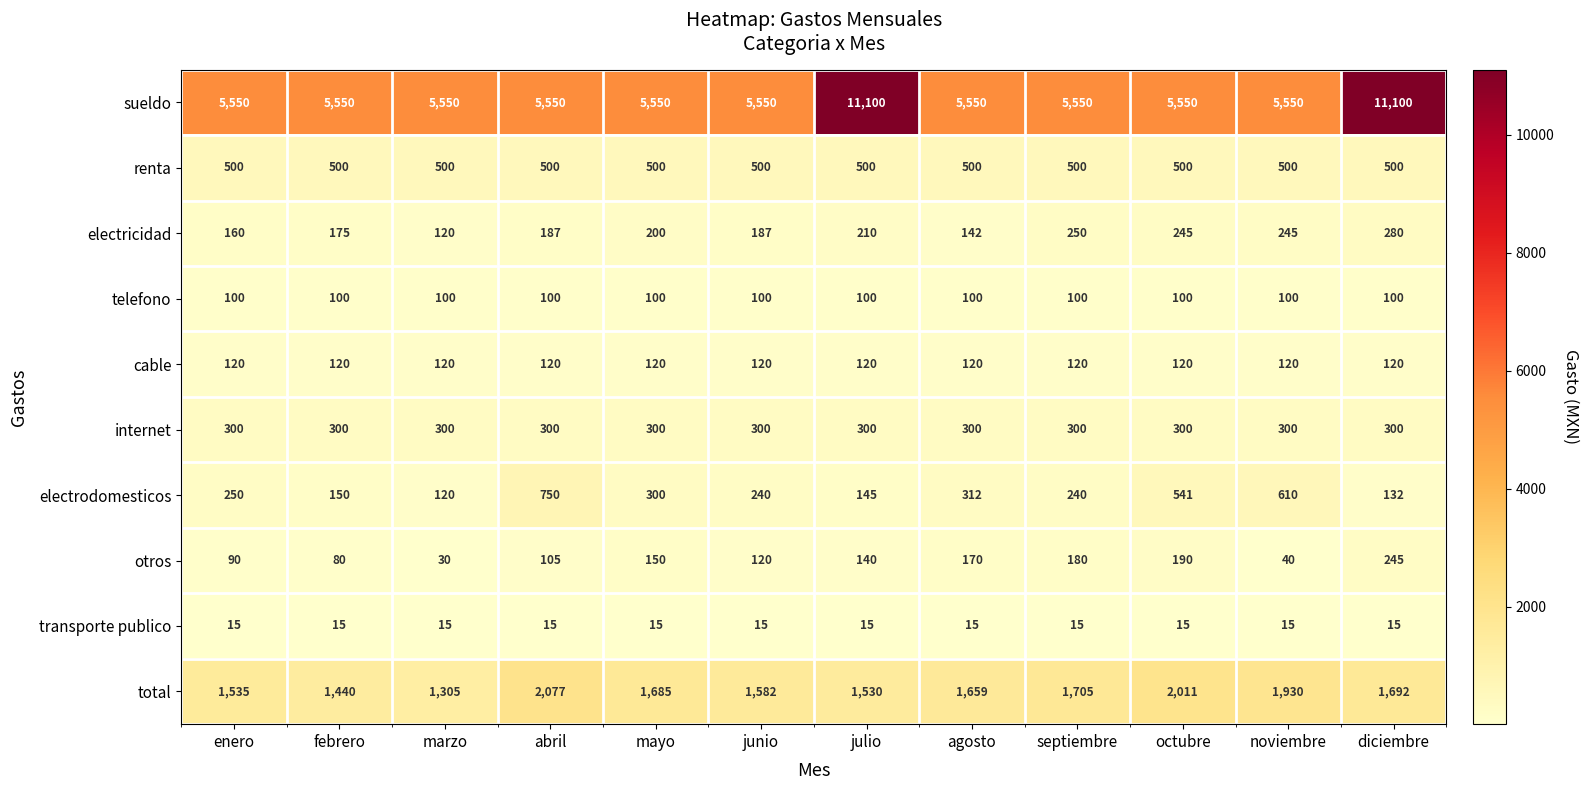

What value does the renta series have at septiembre?

500